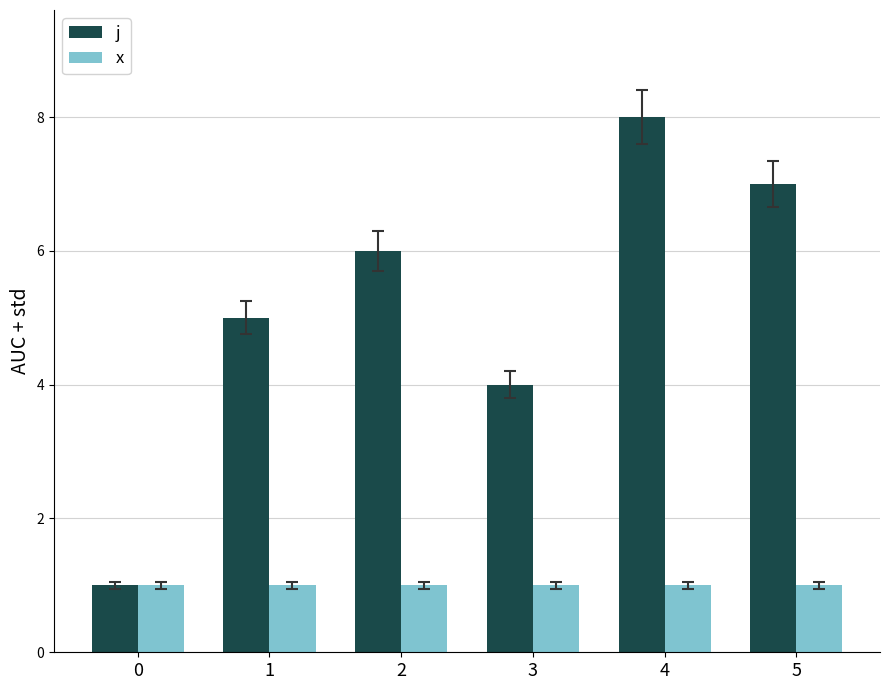

Count the j values in the range 4 to 7.

4